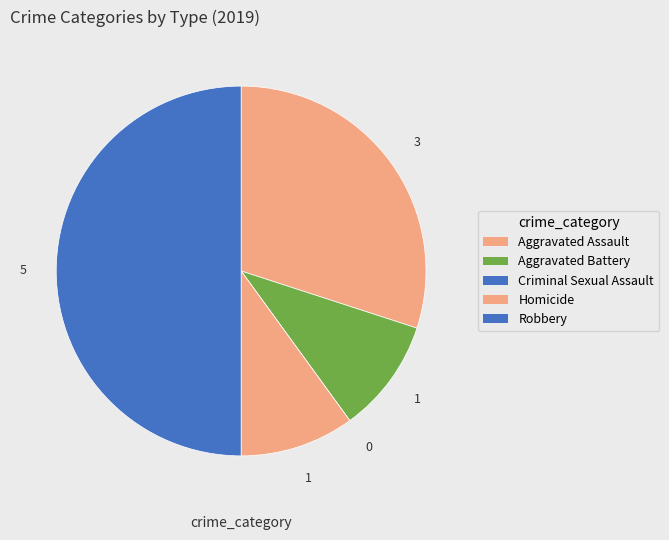

Is it true that Criminal Sexual Assault is 15% of the pie?

False